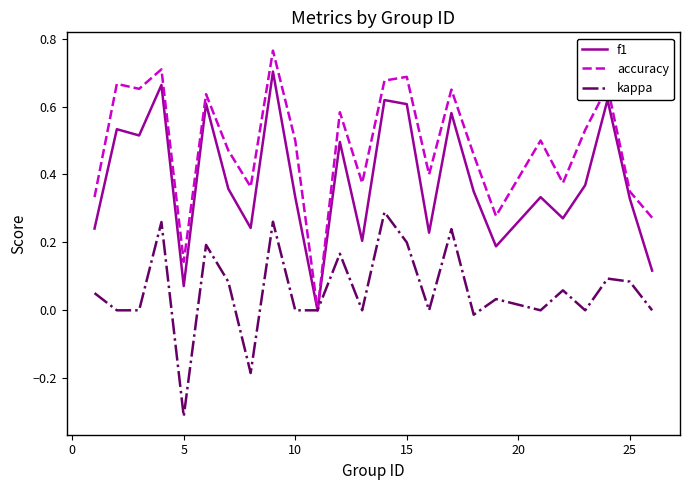

Does the chart display data point markers on the line(s)?

No